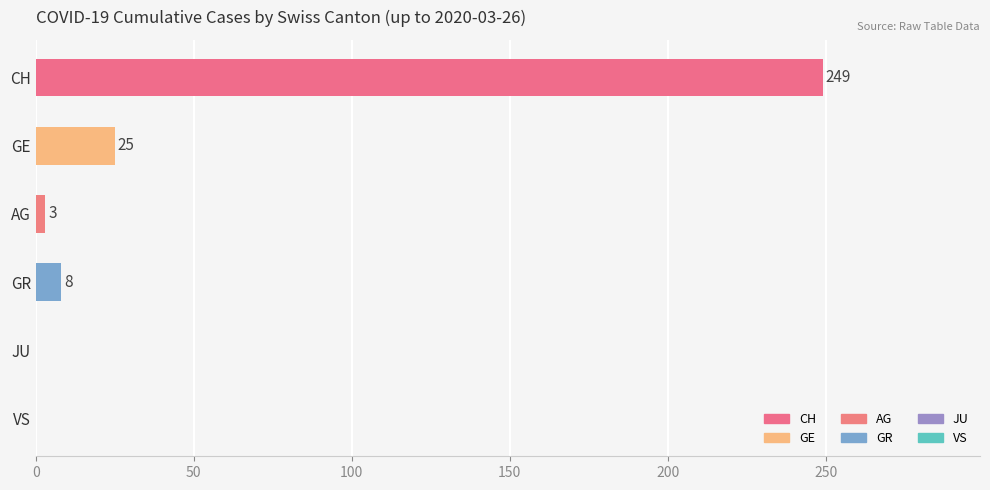

What is the greatest value displayed?

249